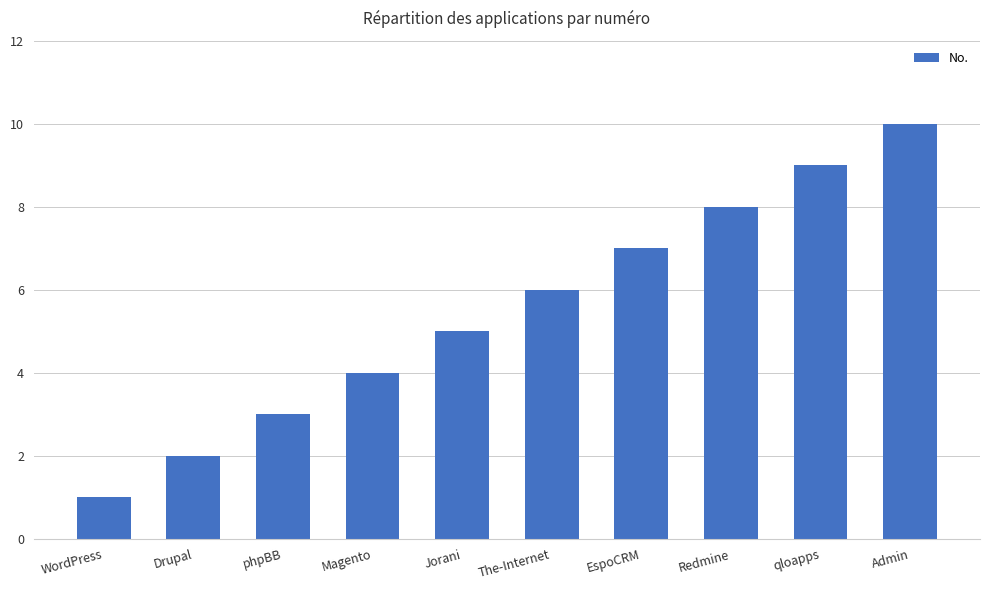

What is the change in value from WordPress to qloapps?

+8